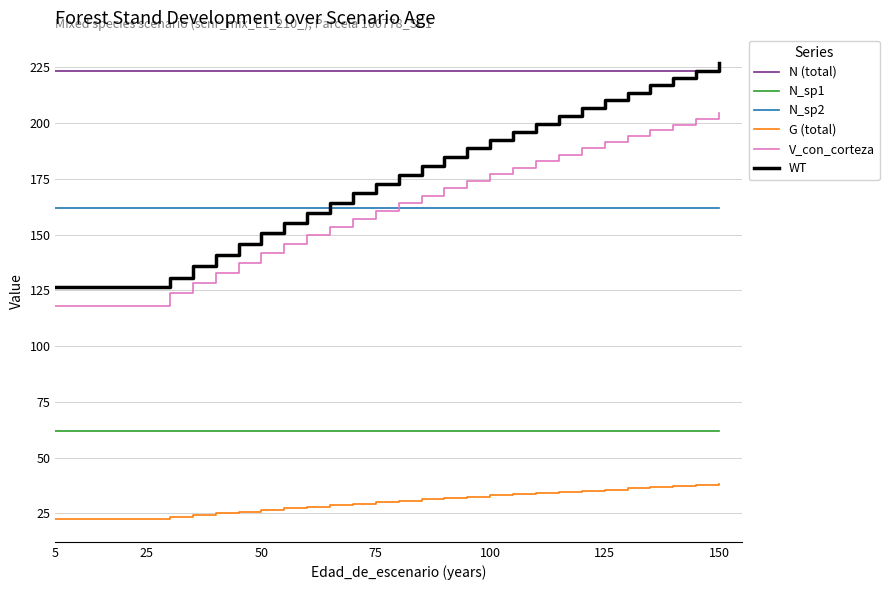

Which series has the largest range (max minus min)?

WT